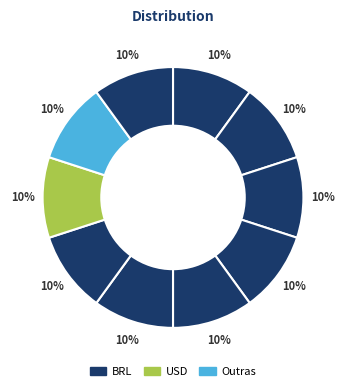

Count the number of slices in the pie.

10